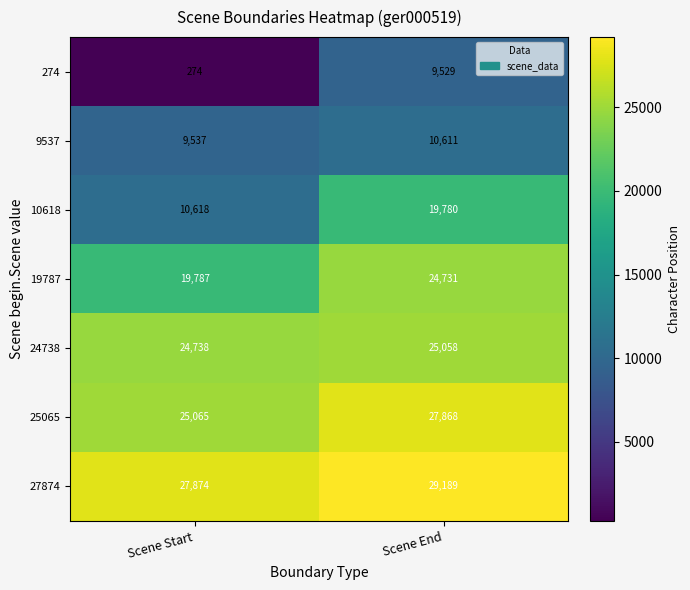

How many values in the 9537 series are below 10611?

1